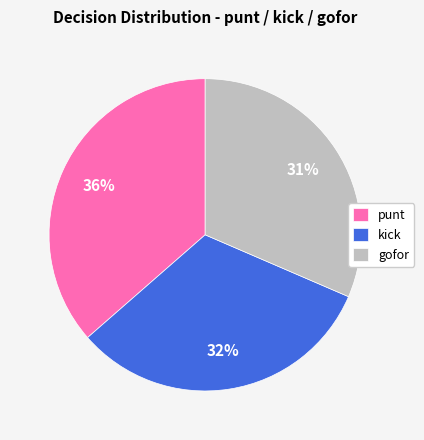

What percentage is the gofor slice, to the nearest percent?

31%